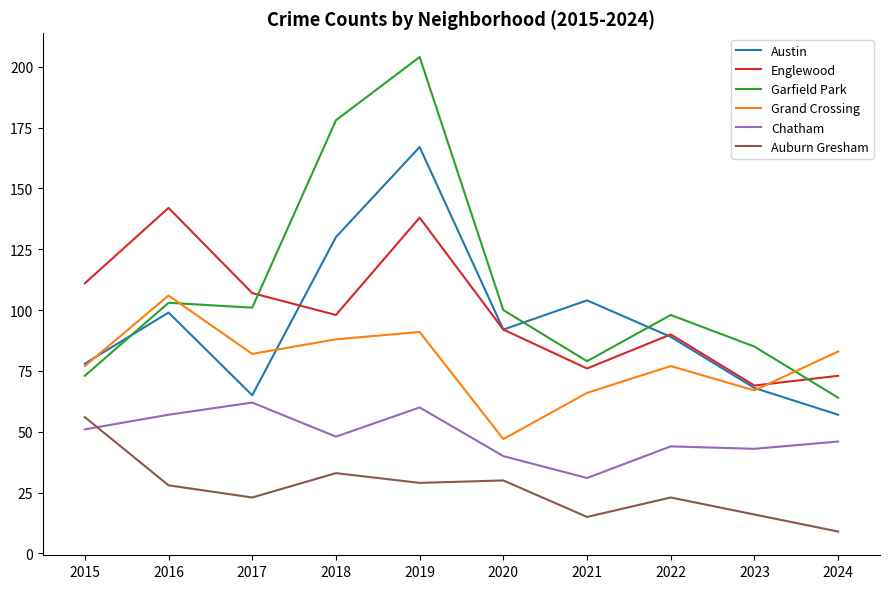

Between 2016 and 2021, which series saw the biggest shift?

Englewood